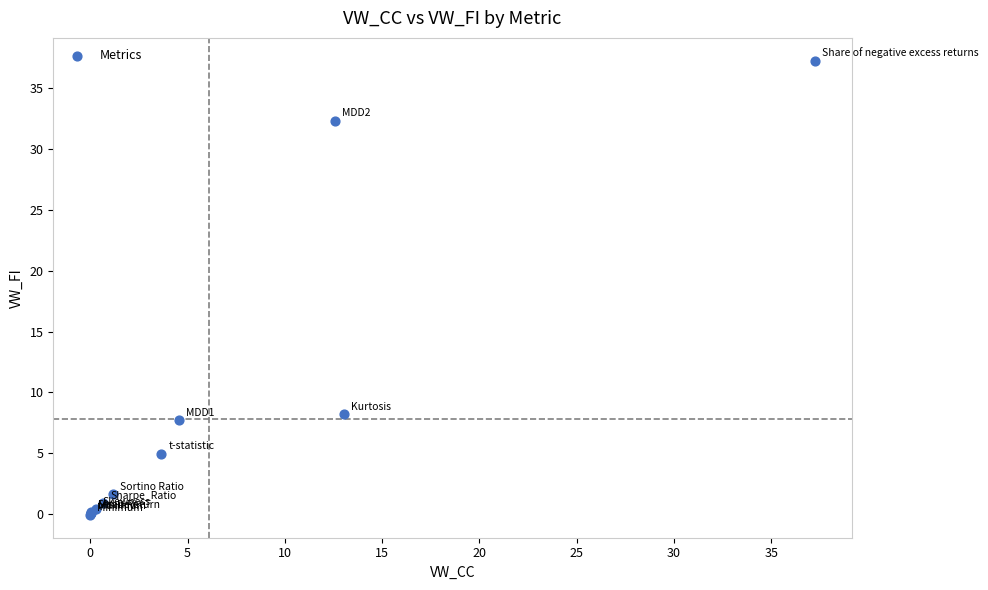

What Y value in the scatter plot is closest to 18?

8.2